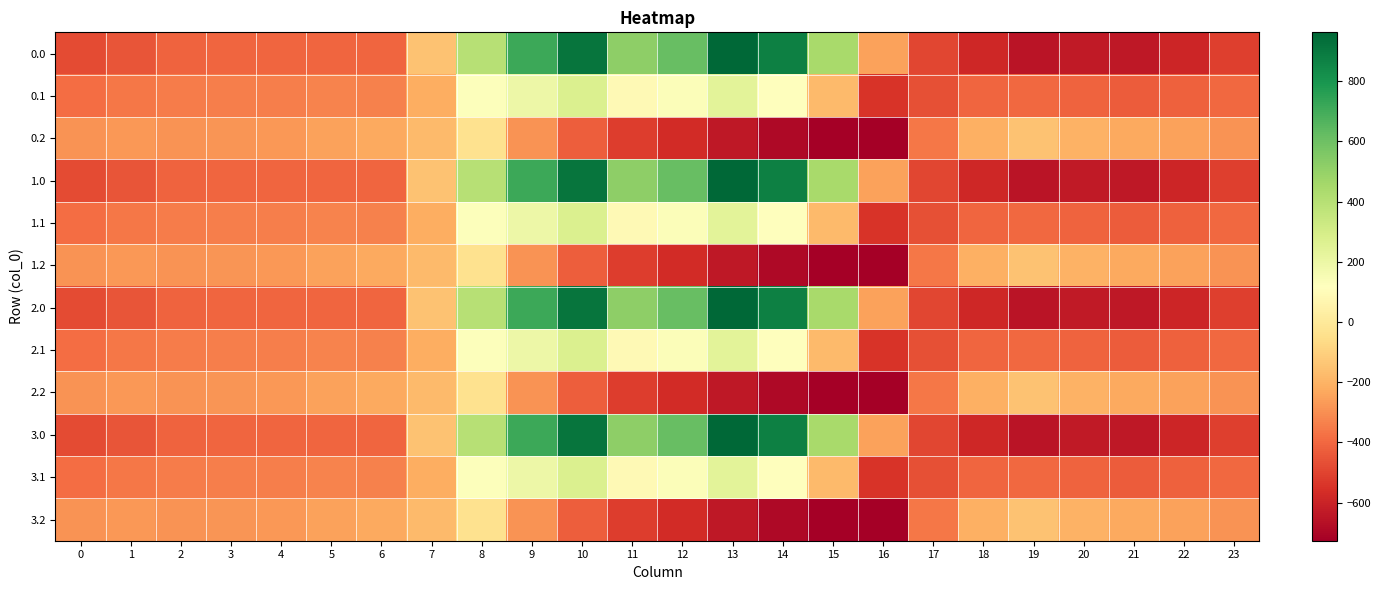

What is the total value across all series at 18?

-4808.2